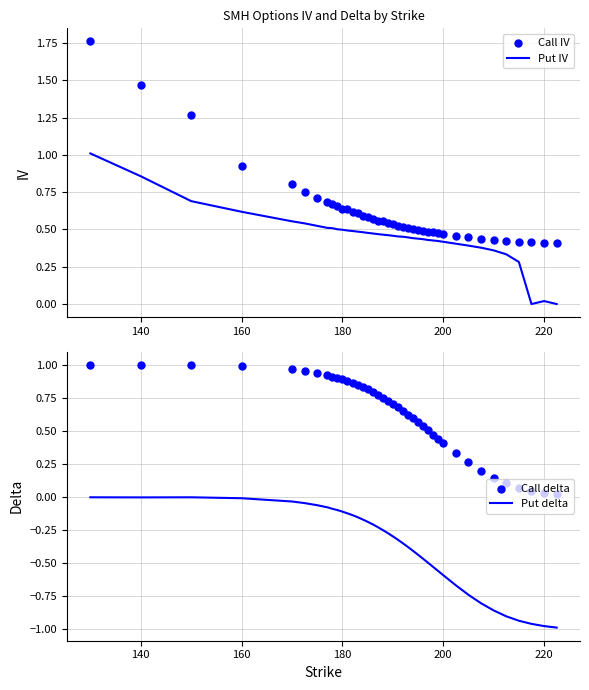

Which series has the largest Y range (max minus min)?

Call IV